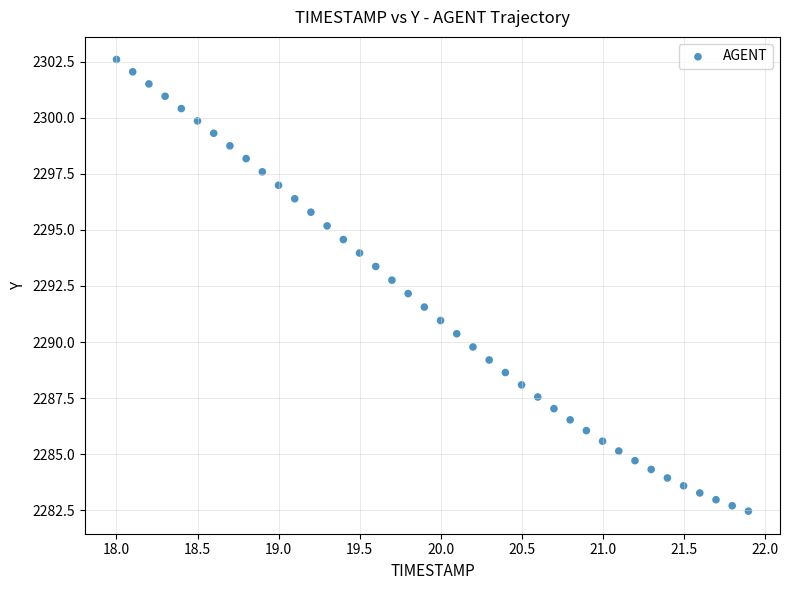

What is the range of Y values (max minus min)?

20.1